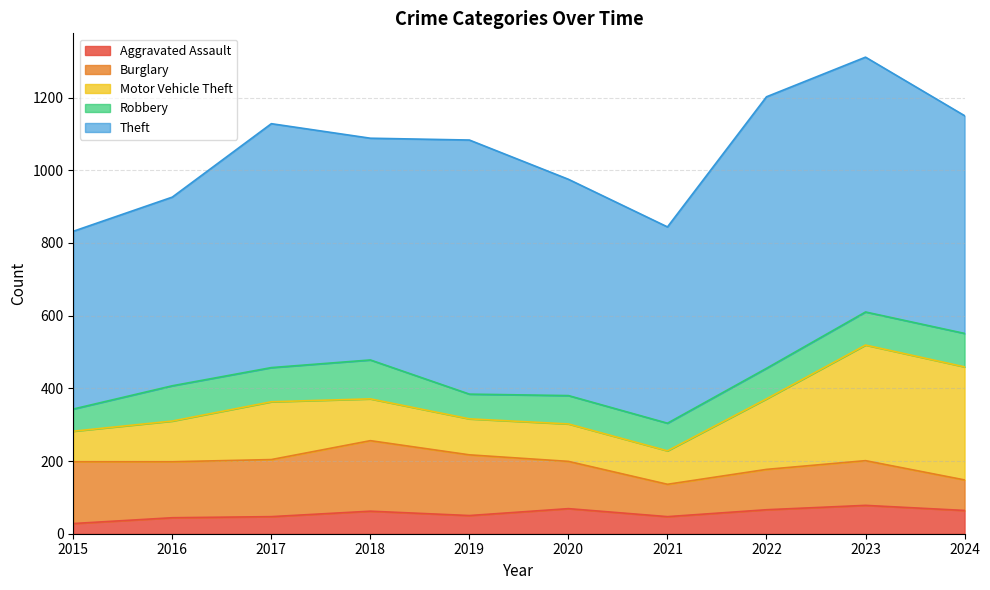

True or false: Motor Vehicle Theft and Theft intersect in this chart.

False